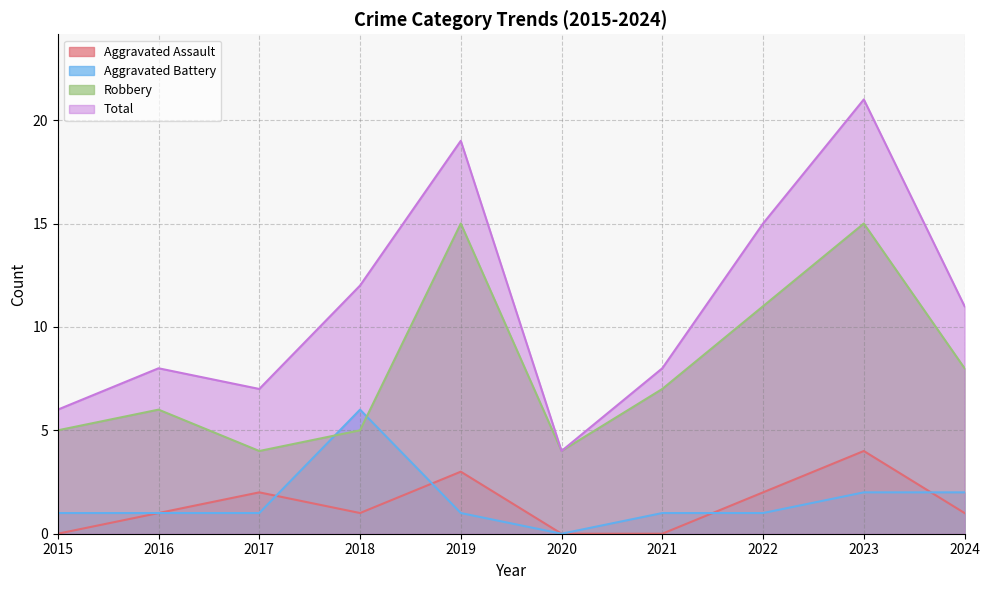

Which has a higher value, 2020 or 2017?

2017